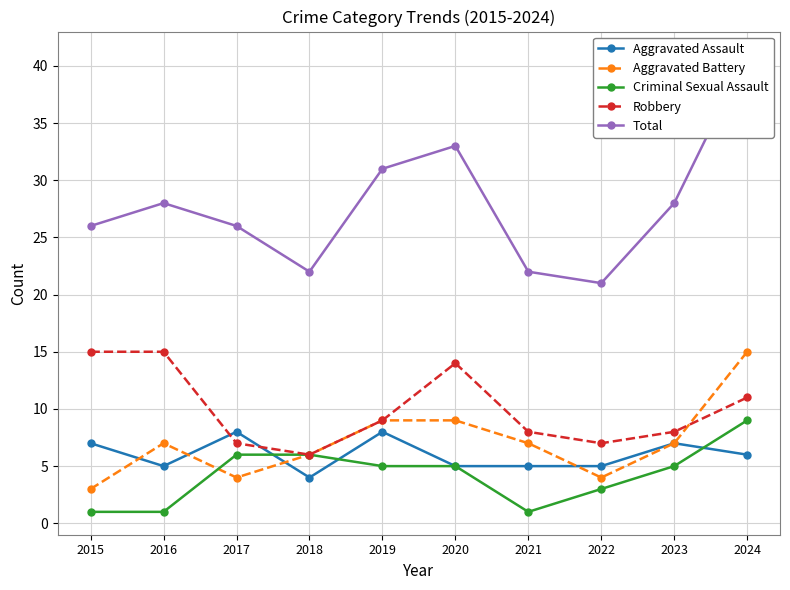

Rank the series at 2016 from highest to lowest value.

Total, Robbery, Aggravated Battery, Aggravated Assault, Criminal Sexual Assault